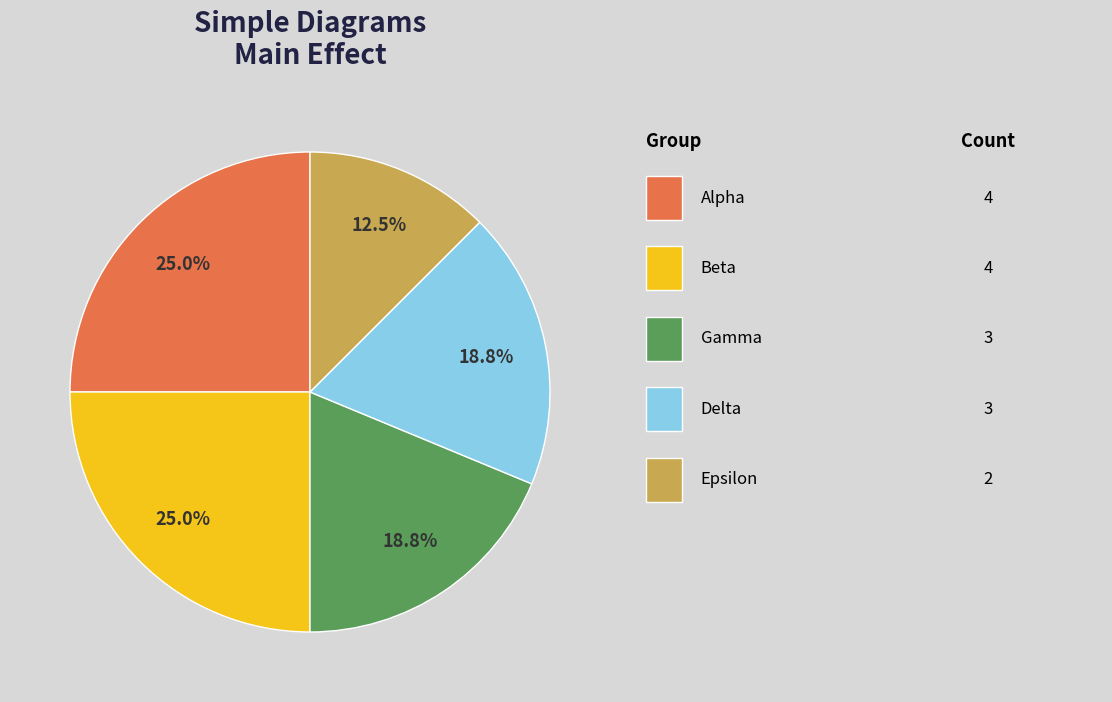

Is there any slice that represents more than half of the pie?

No